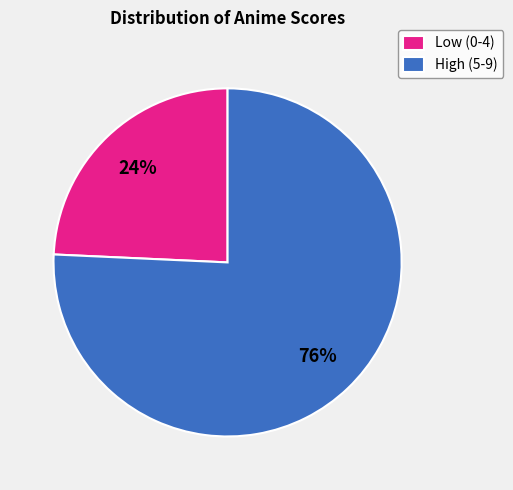

Is there a majority slice in this chart?

Yes